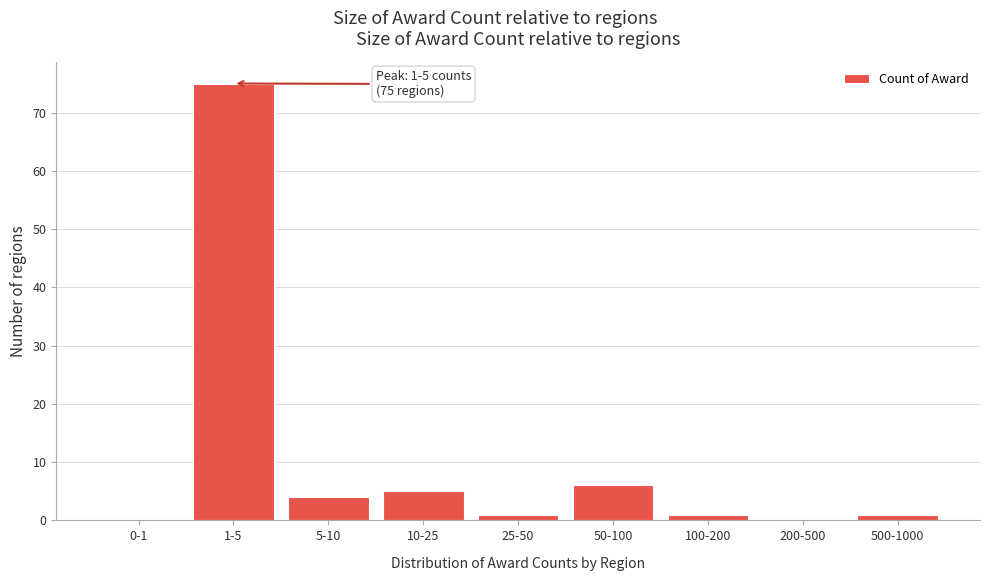

Reading left to right, what are all the values shown in this chart?

0-1=0	1-5=75	5-10=4	10-25=5	25-50=1	50-100=6	100-200=1	200-500=0	500-1000=1